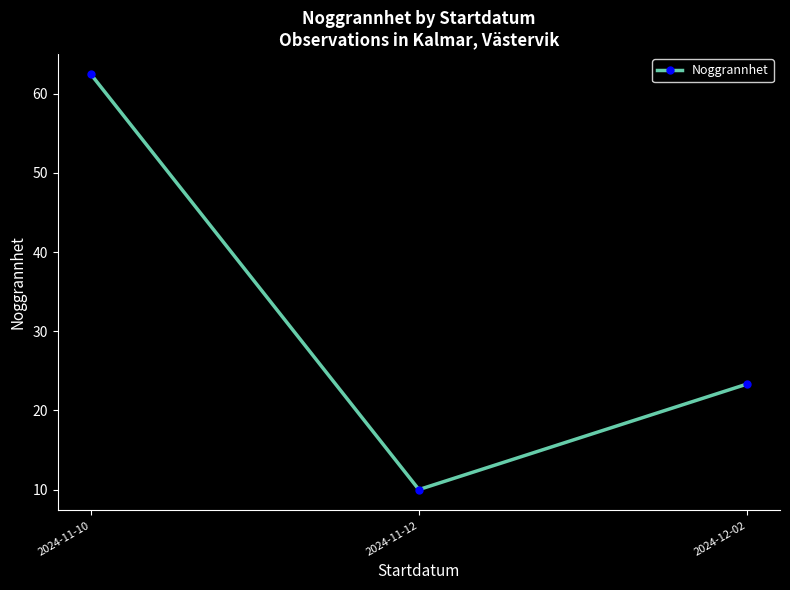

What is the average value?

31.9